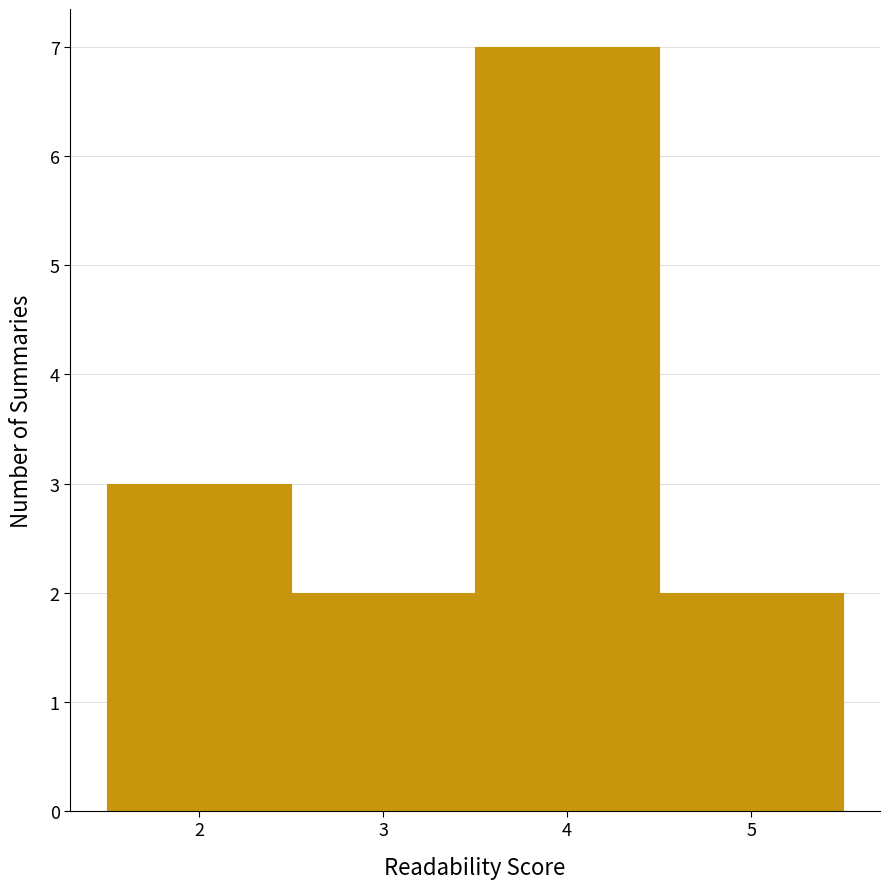

Reading left to right, transcribe this chart: for each bar, give the range it covers on the x-axis and its height. The values are not printed on the chart, so give them approximately, as read against the axis.

1.5 to 2.5: 3
2.5 to 3.5: 2
3.5 to 4.5: 7
4.5 to 5.5: 2